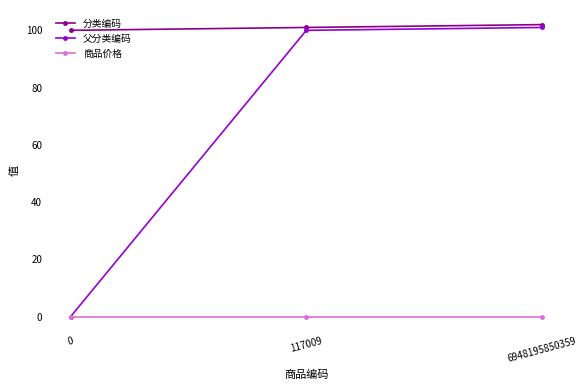

Rank the series at 117009 from lowest to highest value.

商品价格, 父分类编码, 分类编码